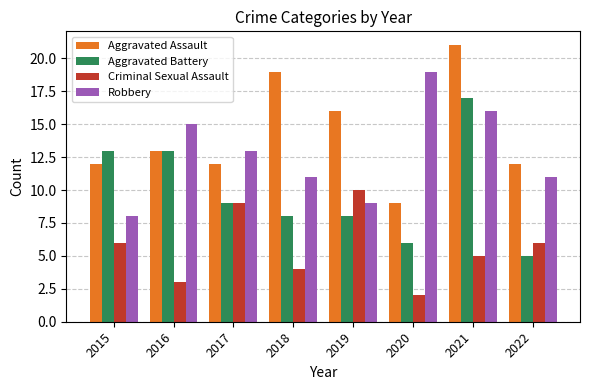

What is the average value of the Criminal Sexual Assault series?

6